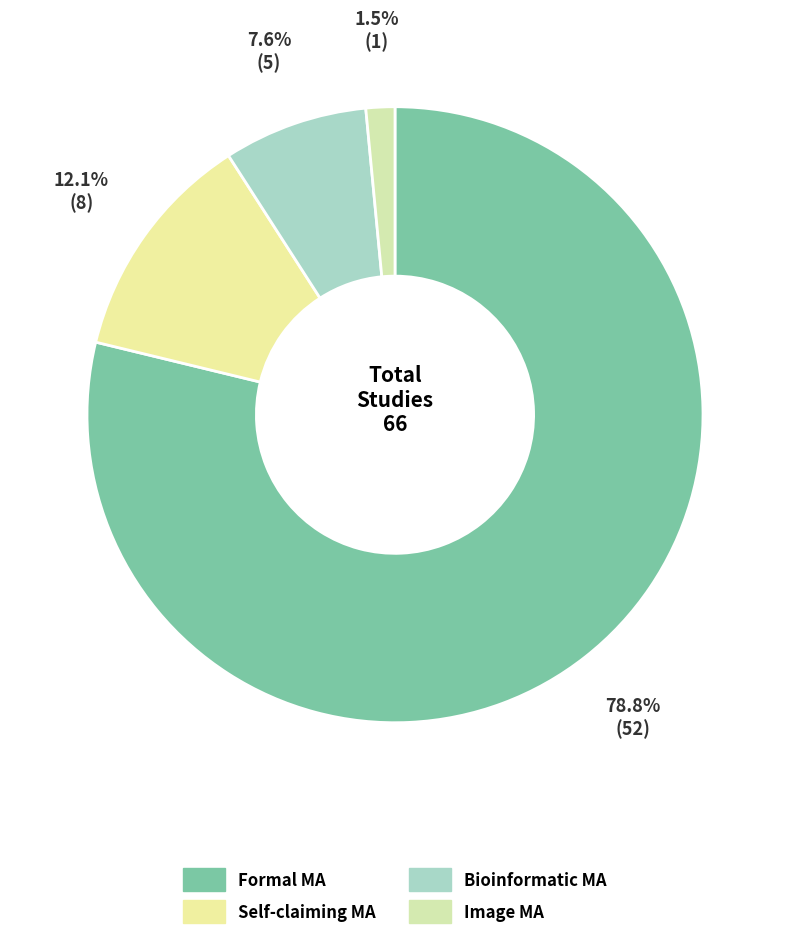

Rank the categories by value from lowest to highest.

Image MA, Bioinformatic MA, Self-claiming as containing a meta-analysis, Formal MA